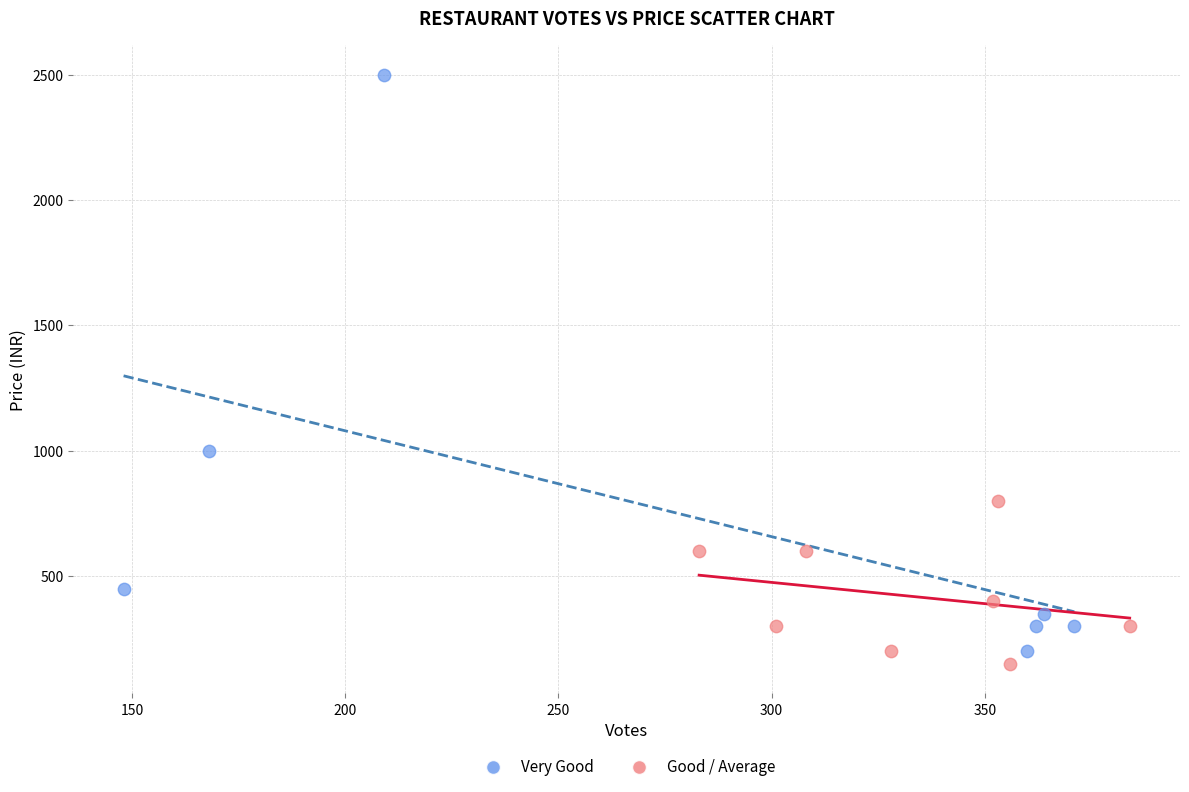

Which series has the widest spread of Y values?

Very Good